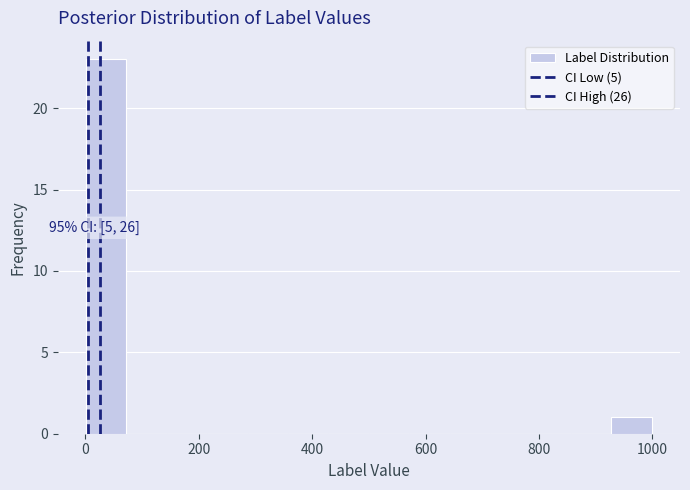

Read against the x-axis, roughly where is the centre of the tallest bar?

40